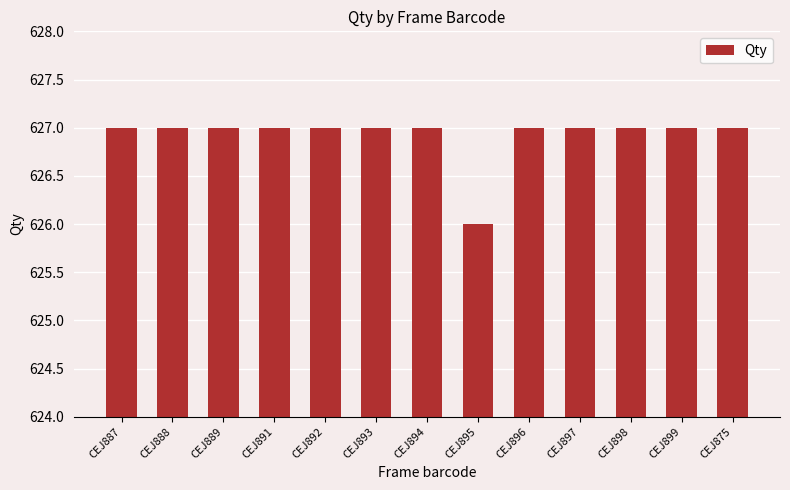

How many categories are shown in the chart?

13